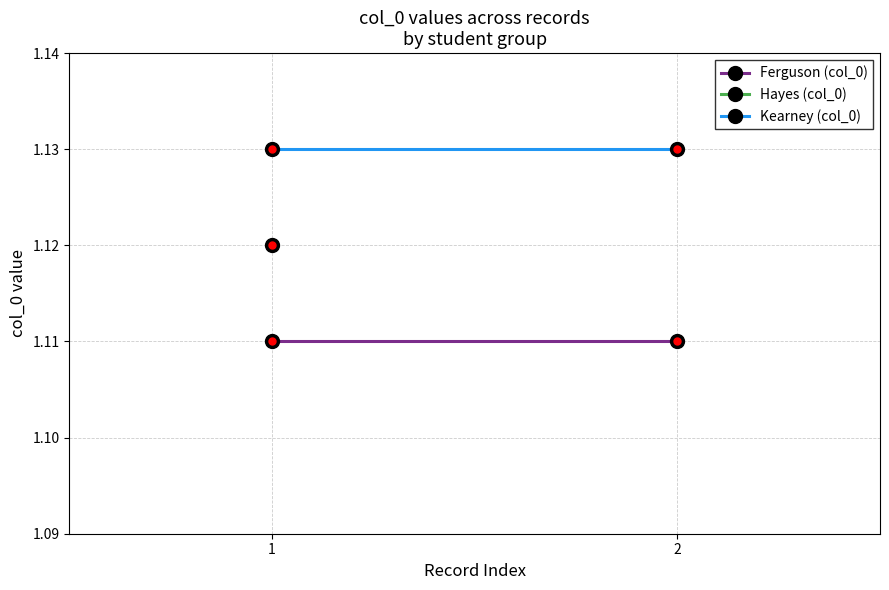

What is the sum of the Kearney (col_0) values at 1 and 2?

2.3